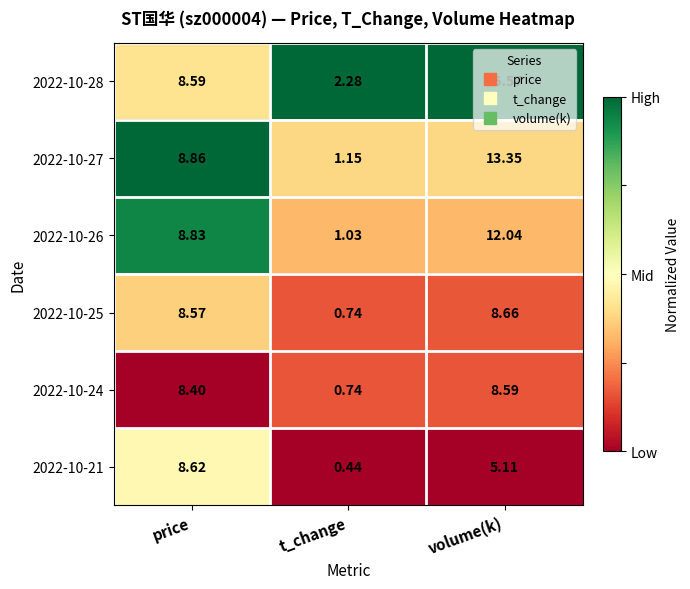

At which label does 2022-10-24 first exceed 8?

price